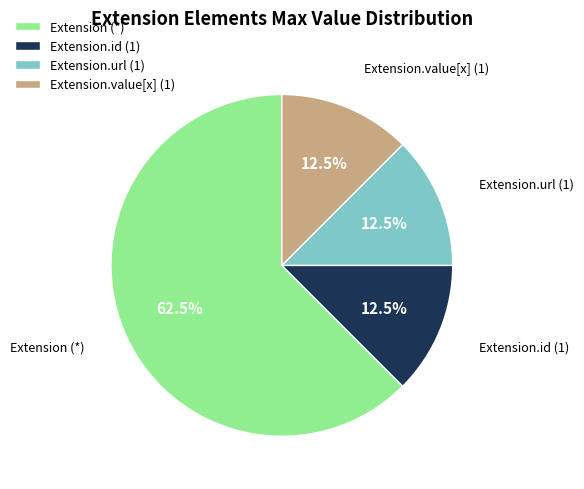

What is the majority slice?

Extension (*)